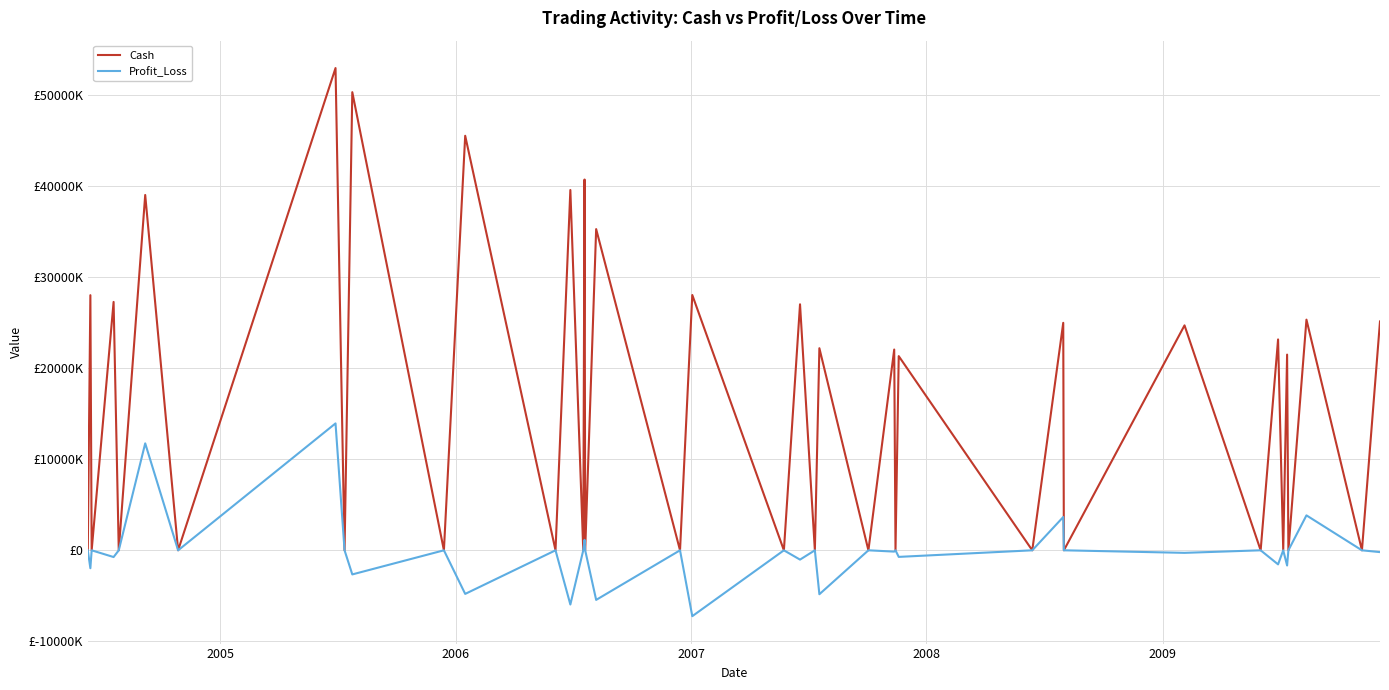

Is this an area chart (filled region under the line)?

No